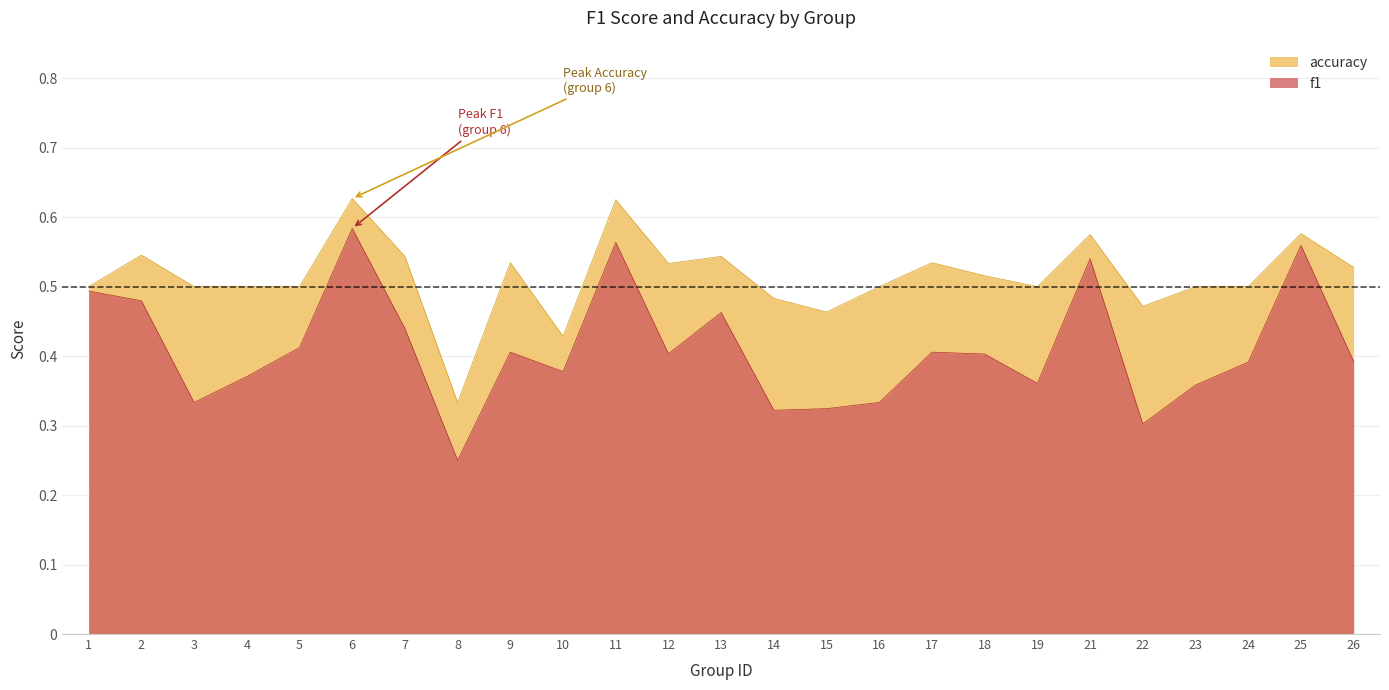

Count the number of categories in the chart.

25